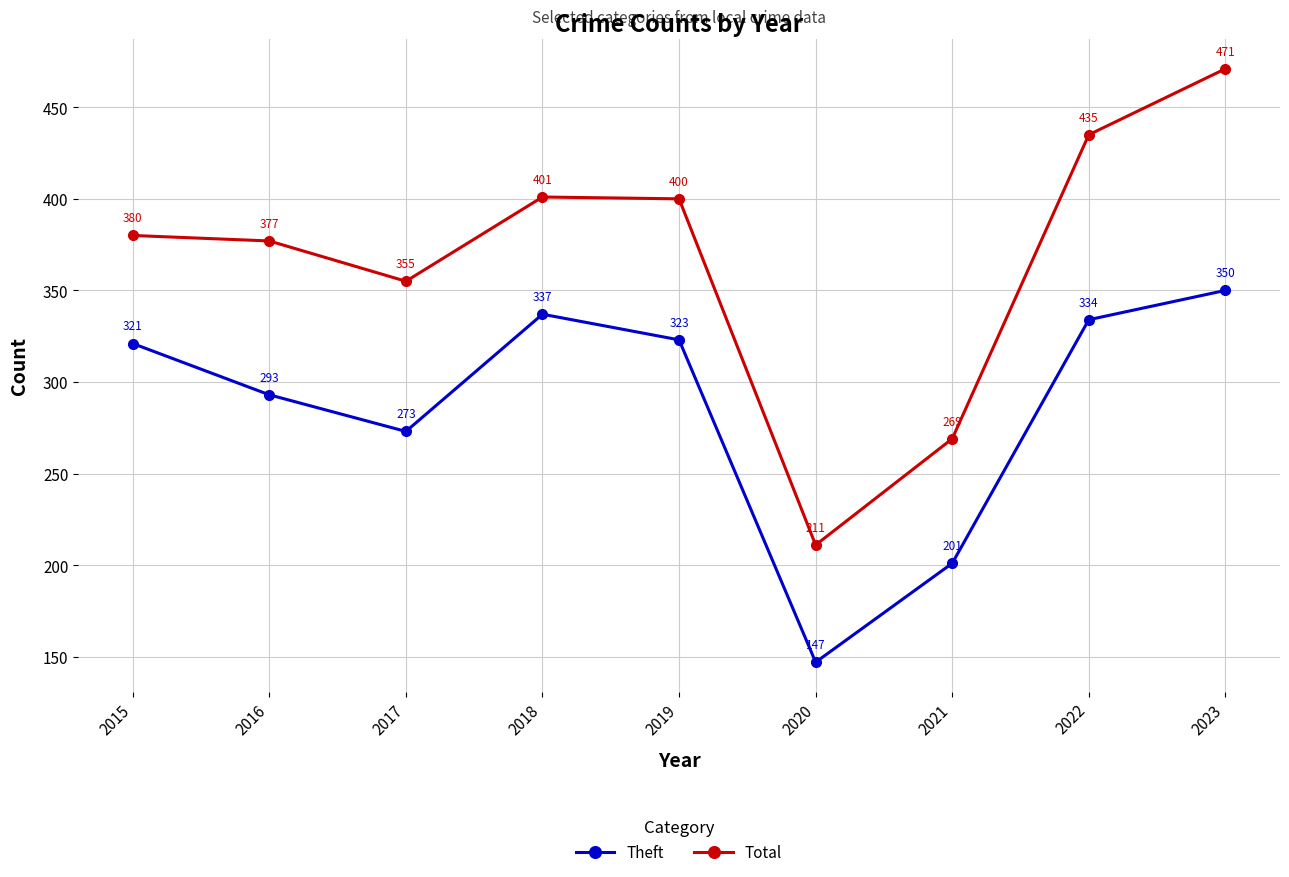

True or false: Total and Theft intersect in this chart.

False